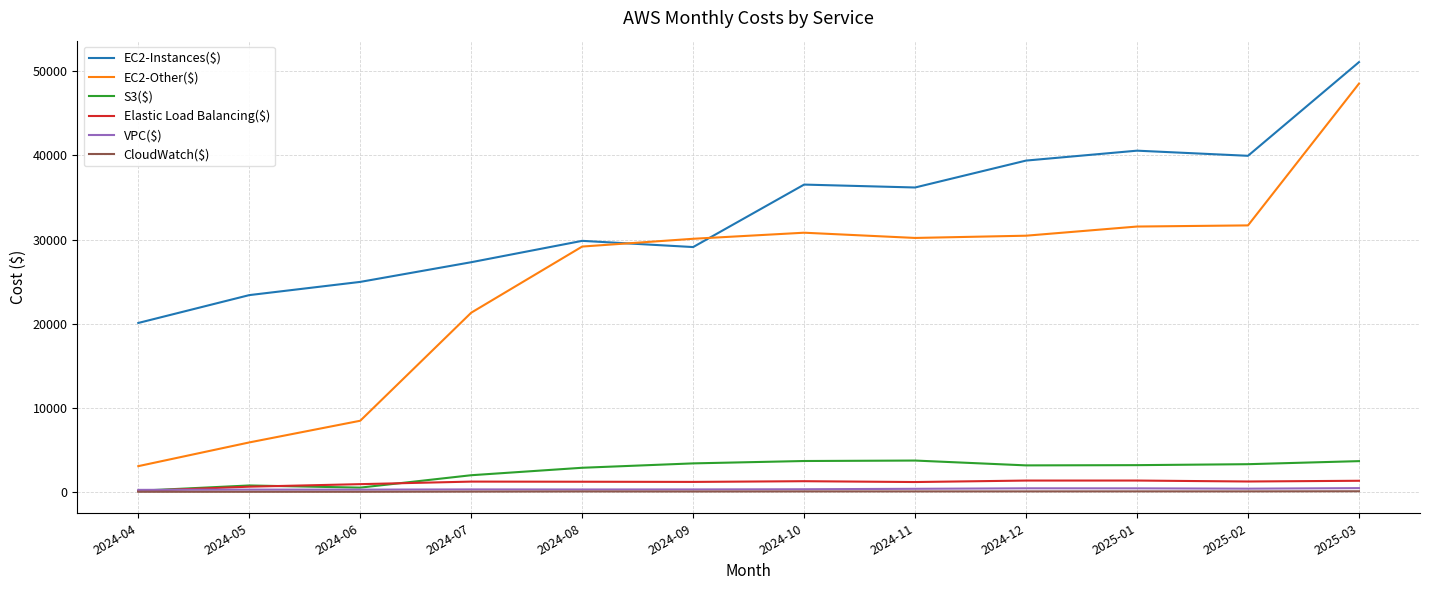

At which category is the sum across all series the highest?

2025-03